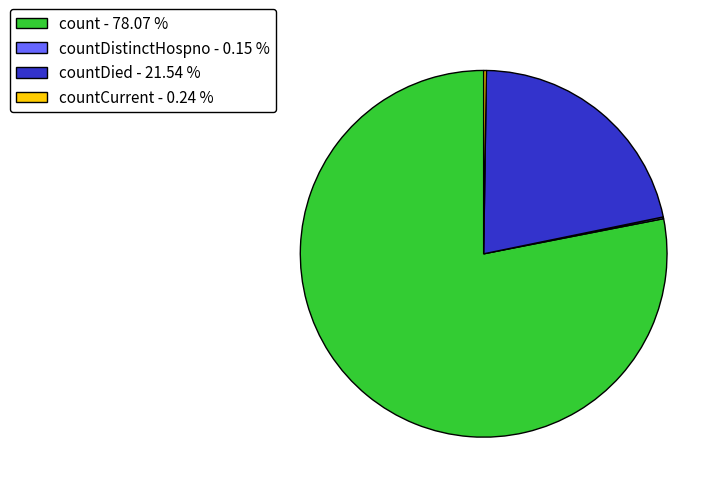

Is there any slice that represents more than half of the pie?

Yes